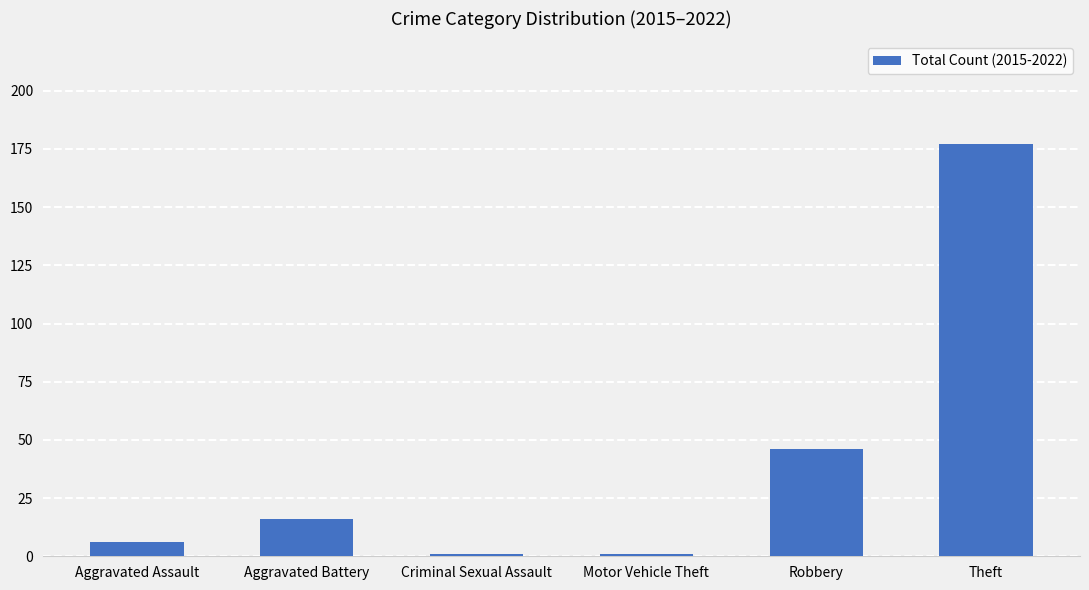

Approximately how many times larger is the value at Theft compared to Robbery?

3.8